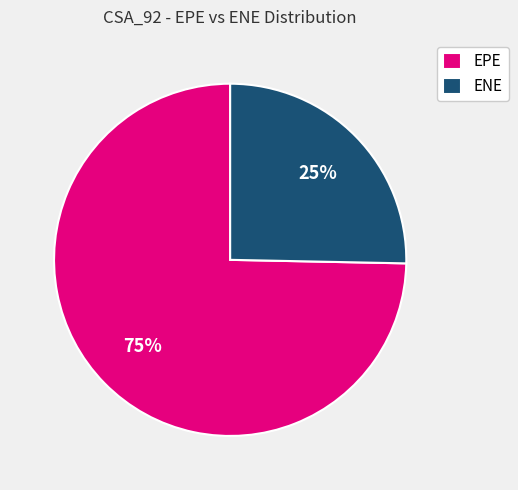

To the nearest percent, what portion does ENE represent?

25%